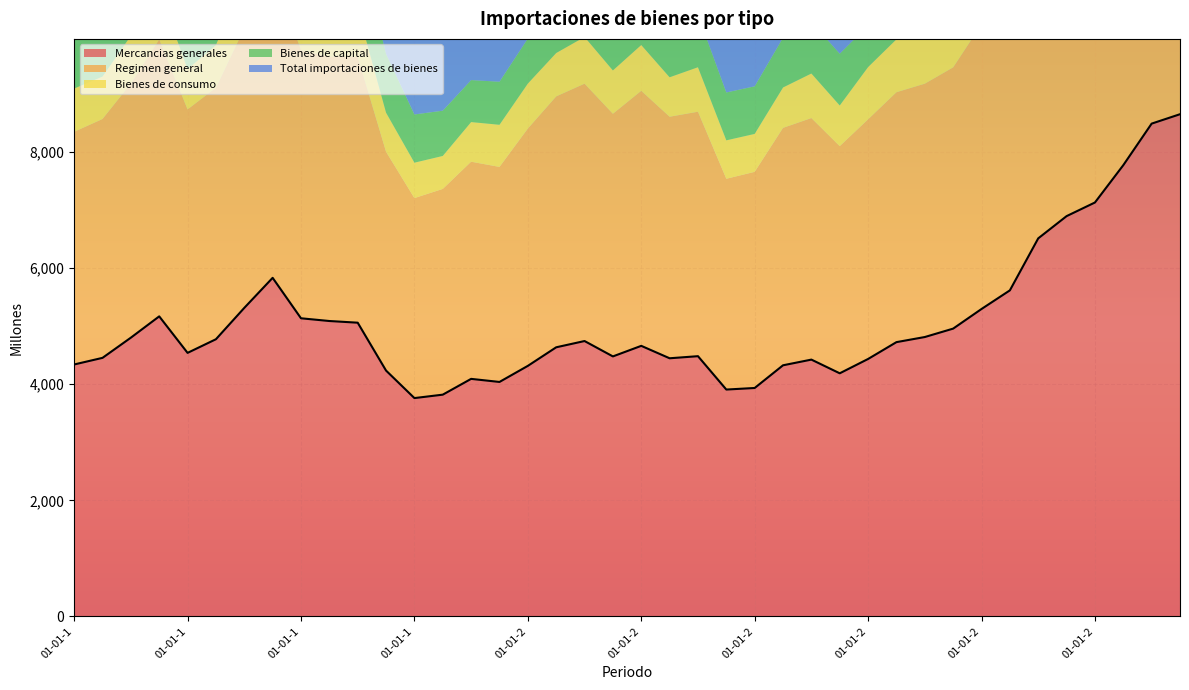

True or false: Bienes de capital and Regimen general cross at least once.

False